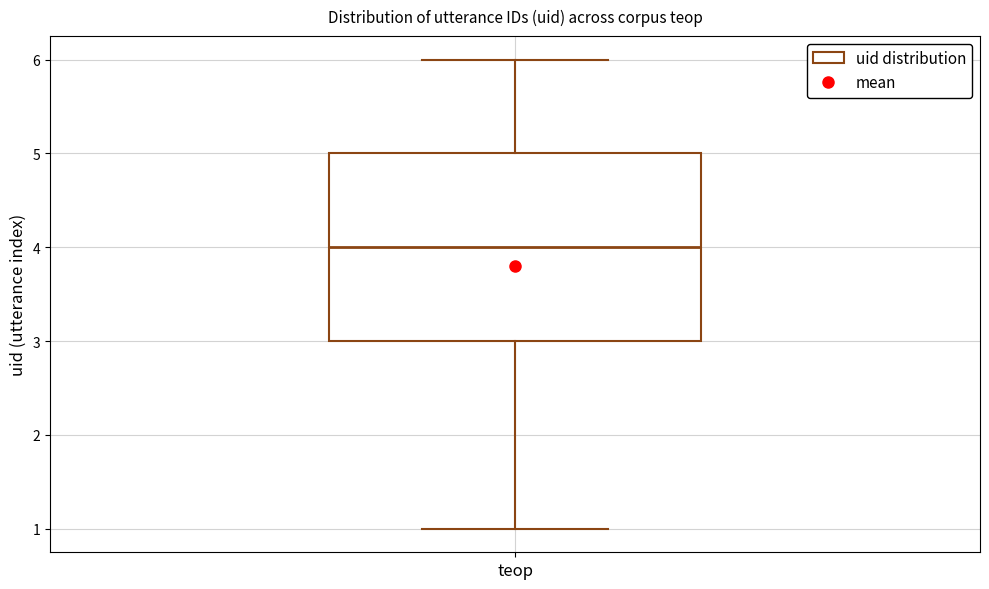

Where does the upper whisker of the box for teop end on the y-axis? The values are not printed on the chart, so give them approximately, as read against the axis.

6